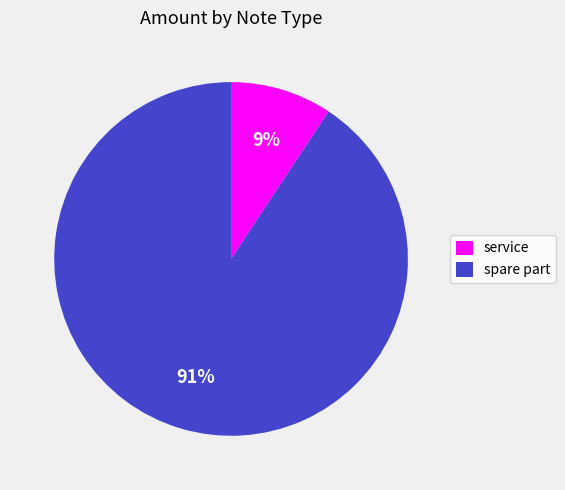

Which has a higher value, service or spare part?

spare part